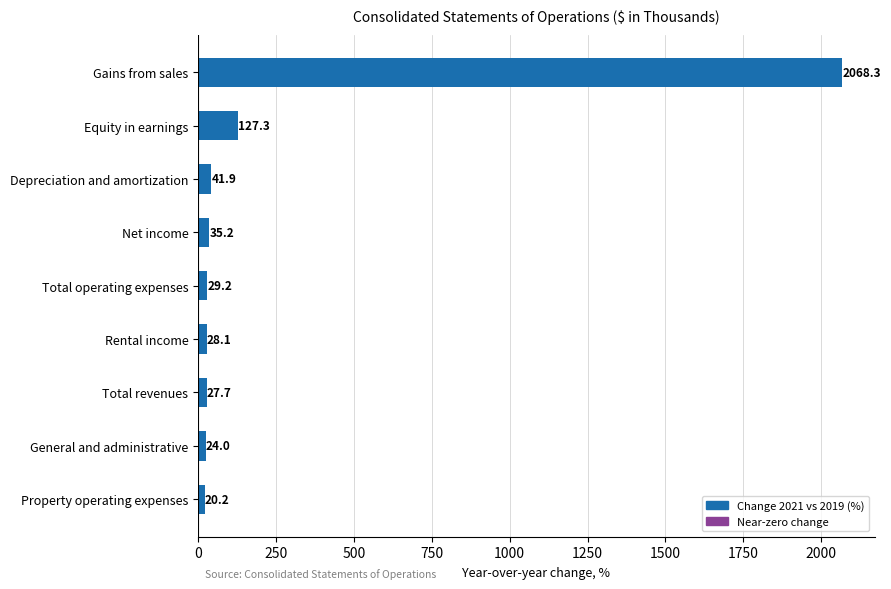

What is the change in value from Total revenues to Gains from sales?

+2040.6